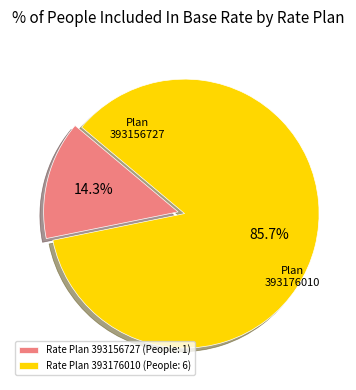

Which category has the smallest portion of the pie?

Rate Plan 393156727 (People: 1)